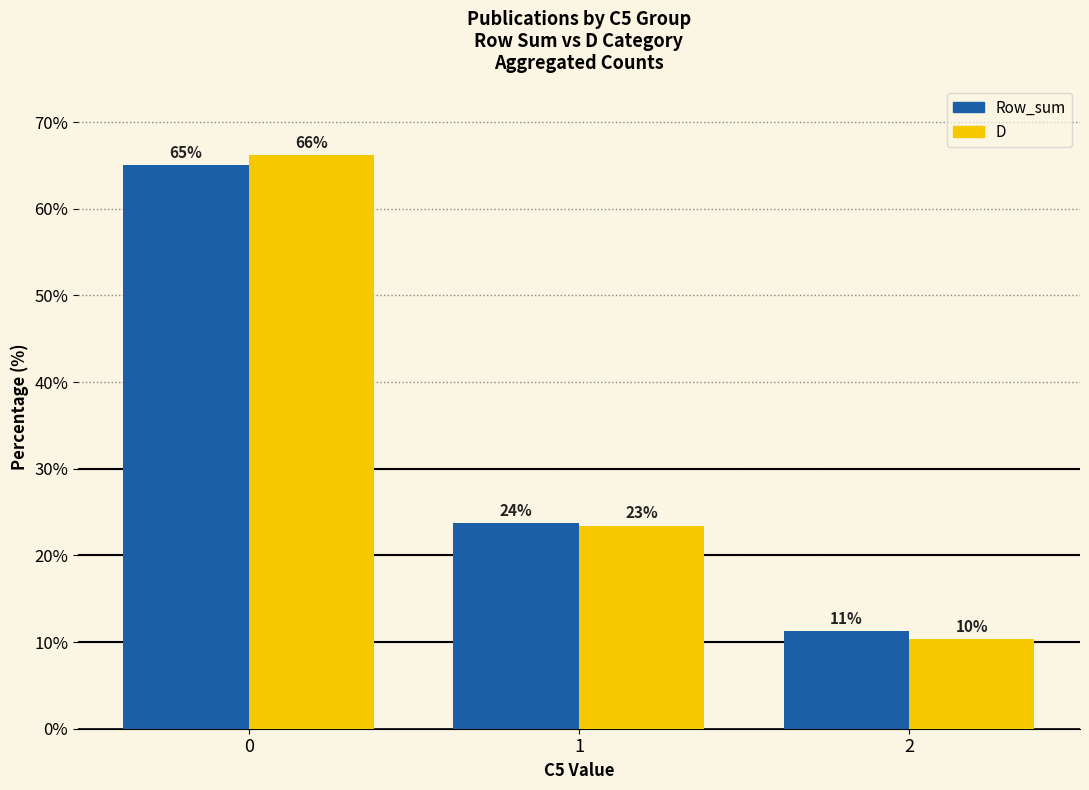

What are all the series names shown in the legend?

Row_sum, D